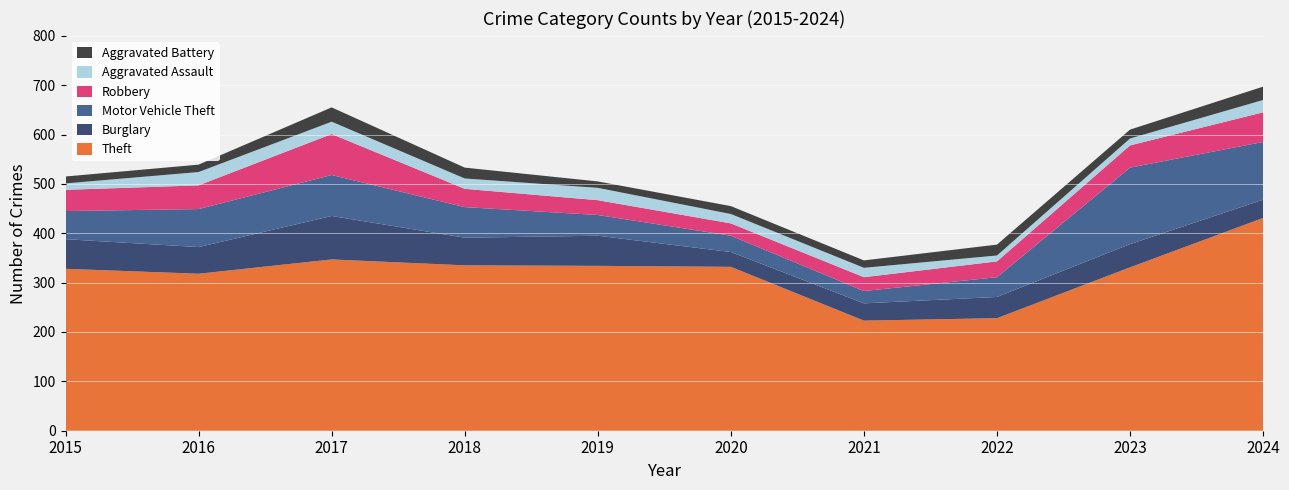

Reading left to right, what are all the values shown in this chart?

Theft: 2015=328	2016=318	2017=347	2018=335	2019=334	2020=332	2021=223	2022=228	2023=331	2024=431
Burglary: 2015=60	2016=54	2017=88	2018=56	2019=61	2020=30	2021=35	2022=43	2023=47	2024=37
Motor Vehicle Theft: 2015=57	2016=77	2017=83	2018=62	2019=42	2020=33	2021=25	2022=40	2023=155	2024=117
Robbery: 2015=43	2016=48	2017=83	2018=37	2019=30	2020=25	2021=28	2022=32	2023=45	2024=60
Aggravated Assault: 2015=13	2016=27	2017=25	2018=21	2019=25	2020=19	2021=19	2022=12	2023=14	2024=25
Aggravated Battery: 2015=14	2016=15	2017=29	2018=22	2019=13	2020=16	2021=15	2022=22	2023=18	2024=27